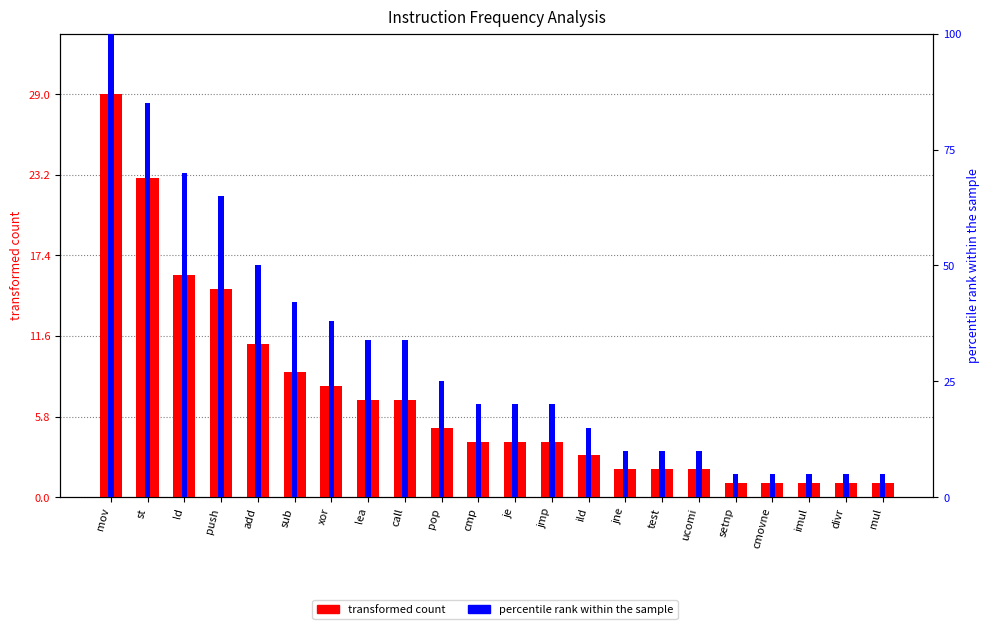

Which series changed the most between ld and mul?

percentile rank within the sample